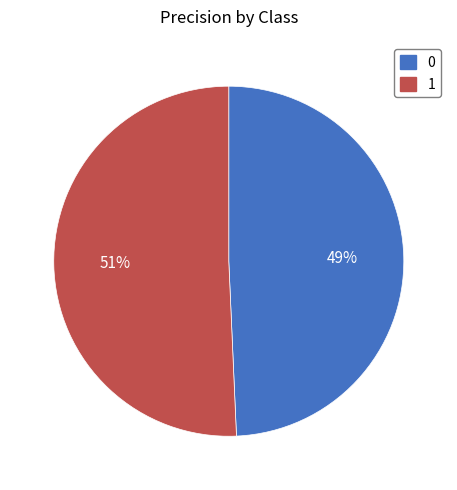

Which has a higher value, 1 or 0?

1